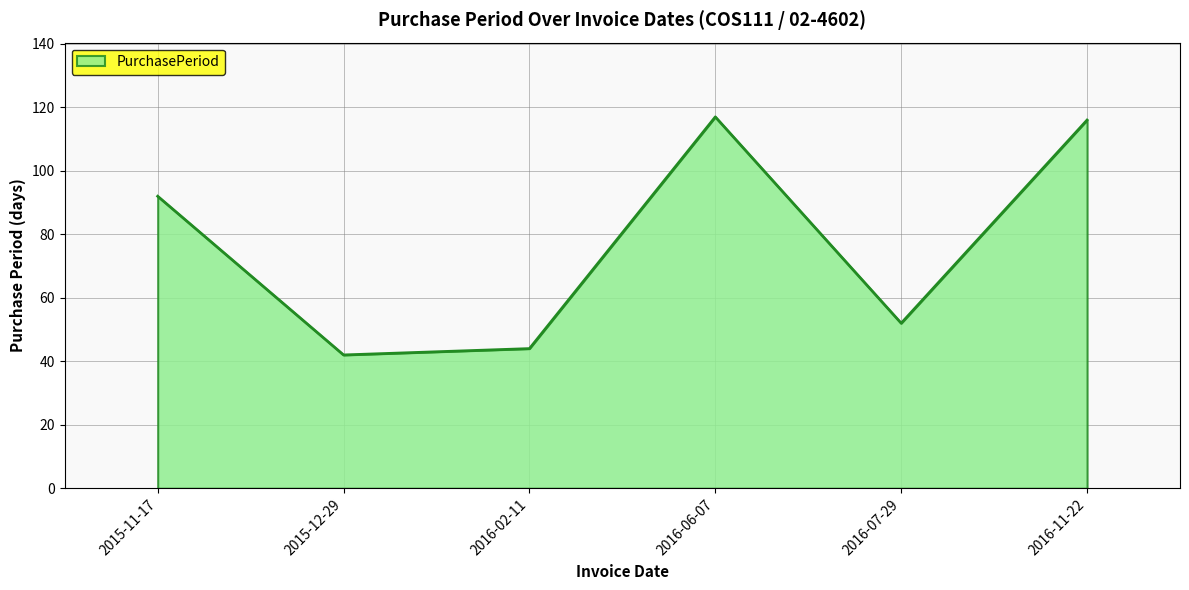

What position from the right is 2016-06-07?

3